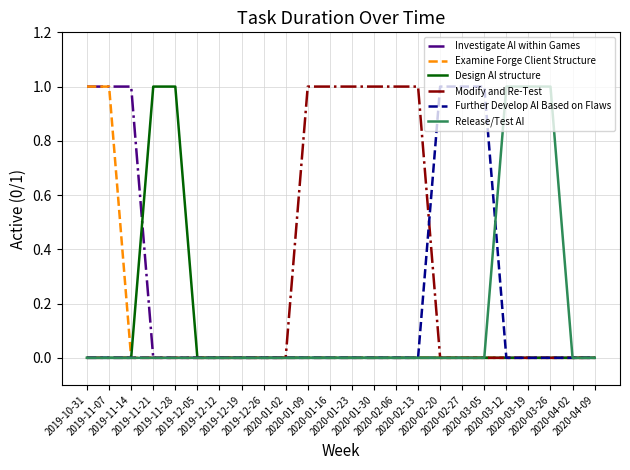

Which series has the largest total across all categories?

Modify and Re-Test